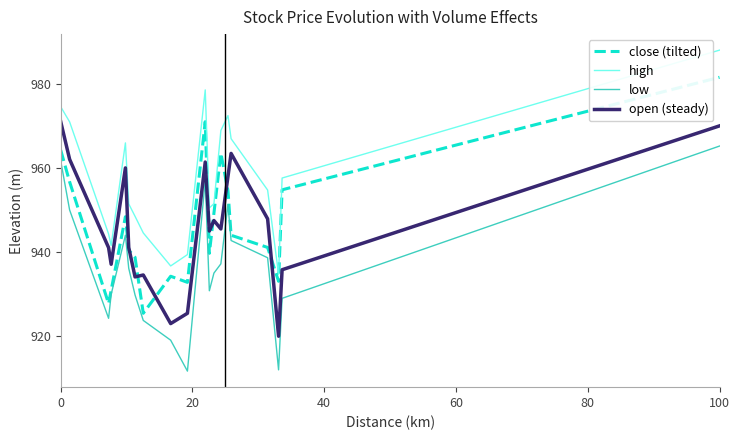

How many interior local peaks does the low series have?

3